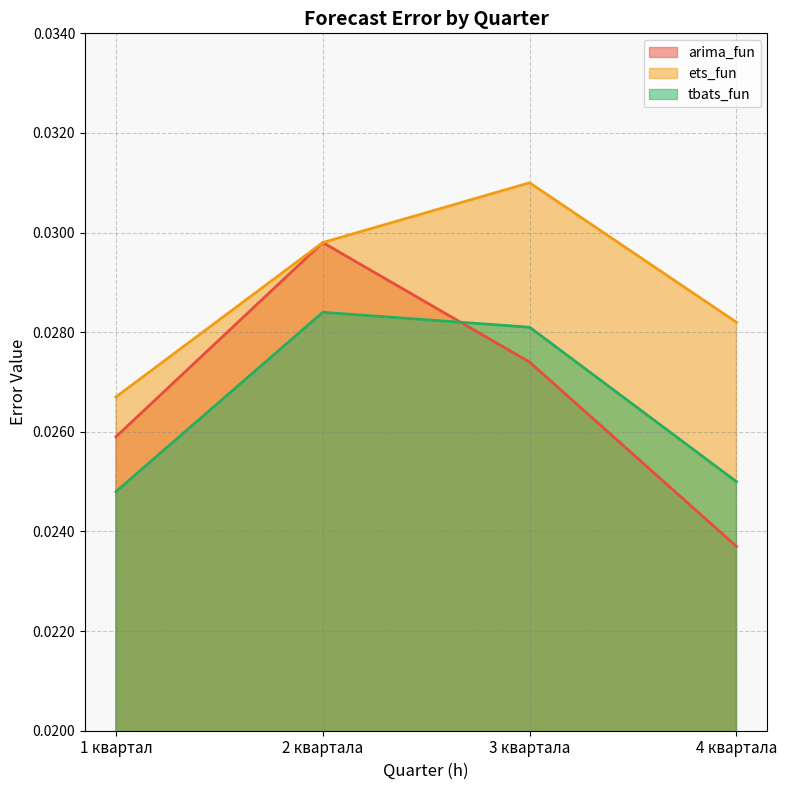

Where is the first local maximum for arima_fun?

2 квартала